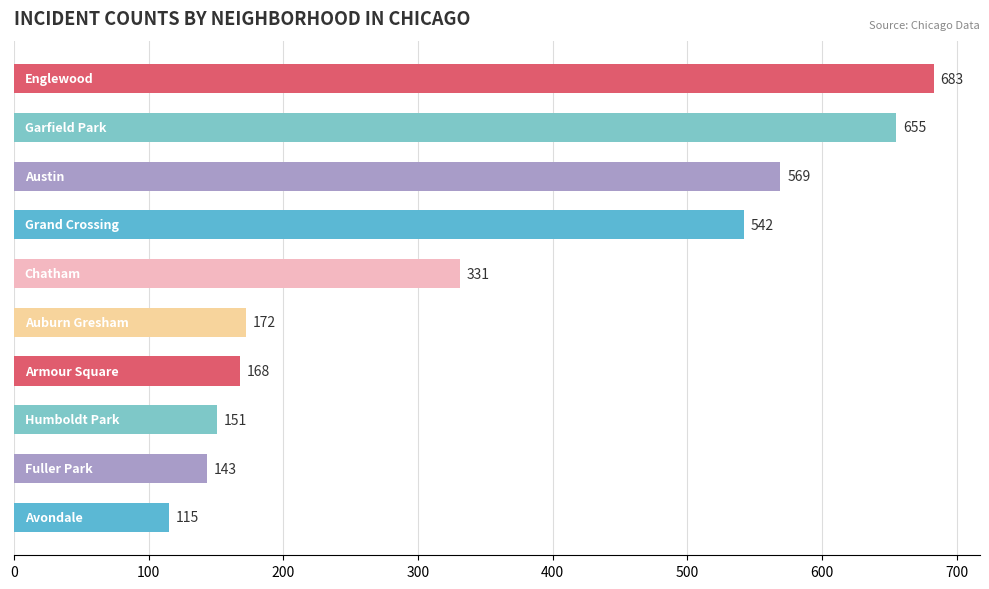

What is the difference between the second highest and minimum values?

540